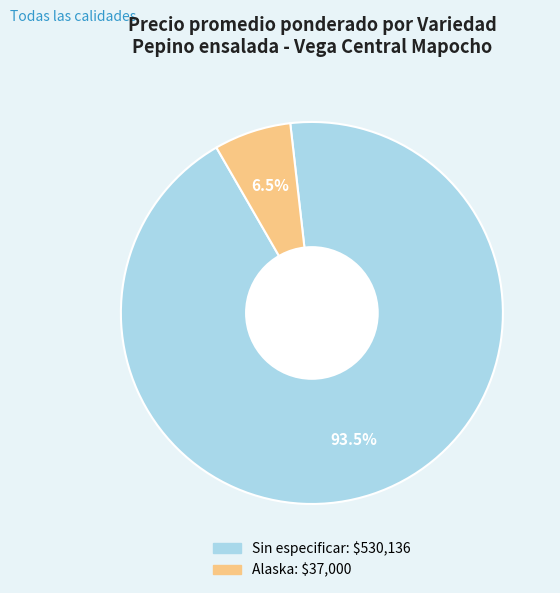

Is there a majority slice in this chart?

Yes